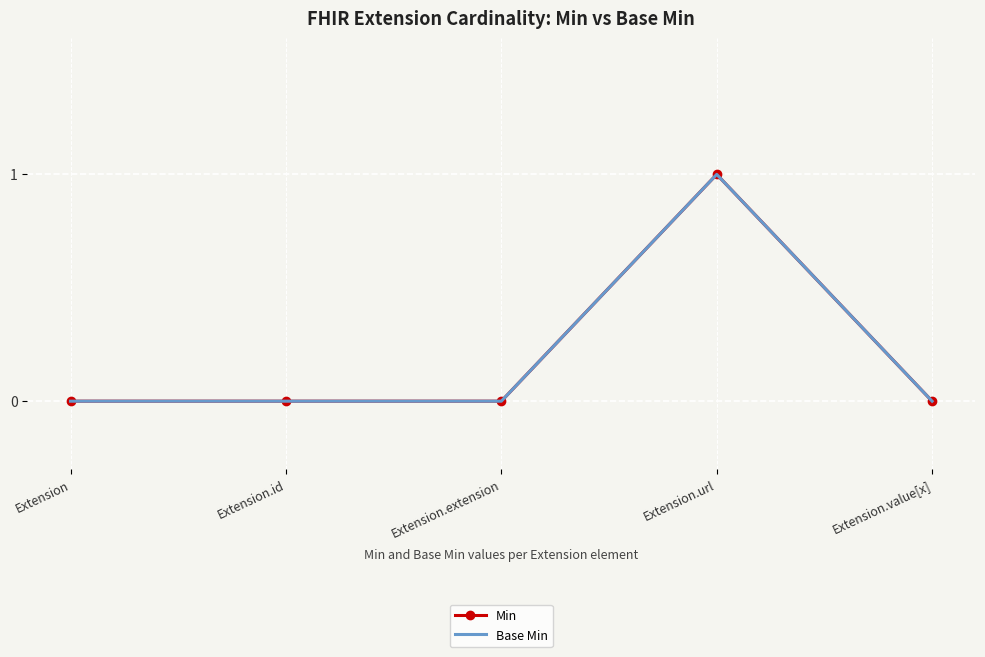

Reading left to right, what are all the values shown in this chart?

Min: 0	0	0	1	0
Base Min: 0	0	0	1	0